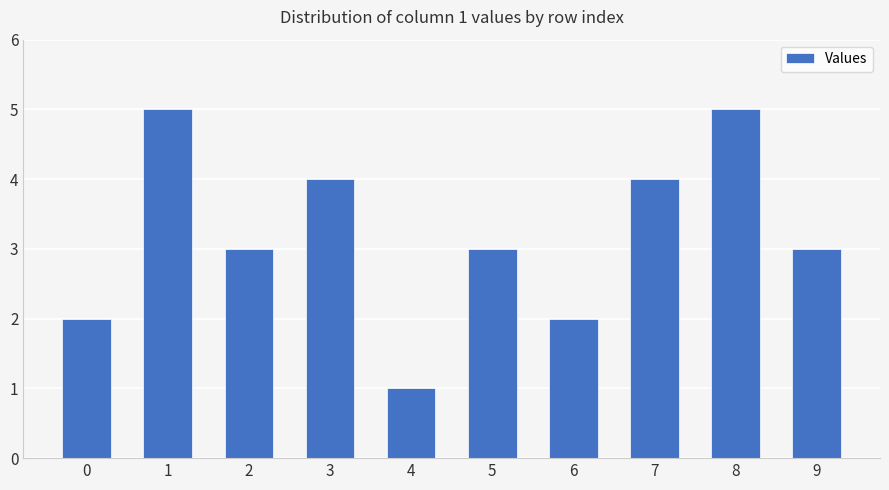

At which category does the chart reach its minimum across all series?

4